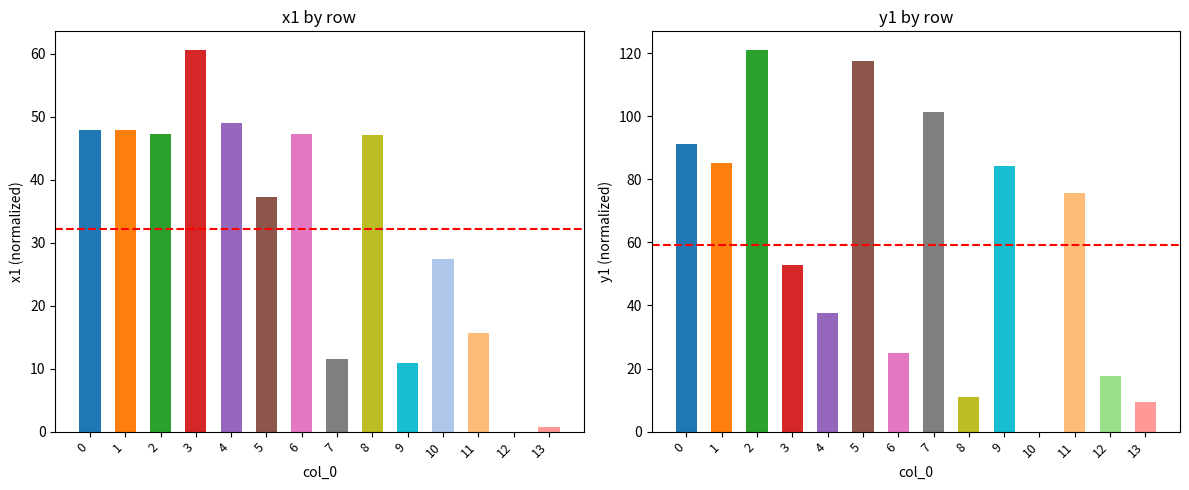

Which series has the widest spread of values?

mean_x1